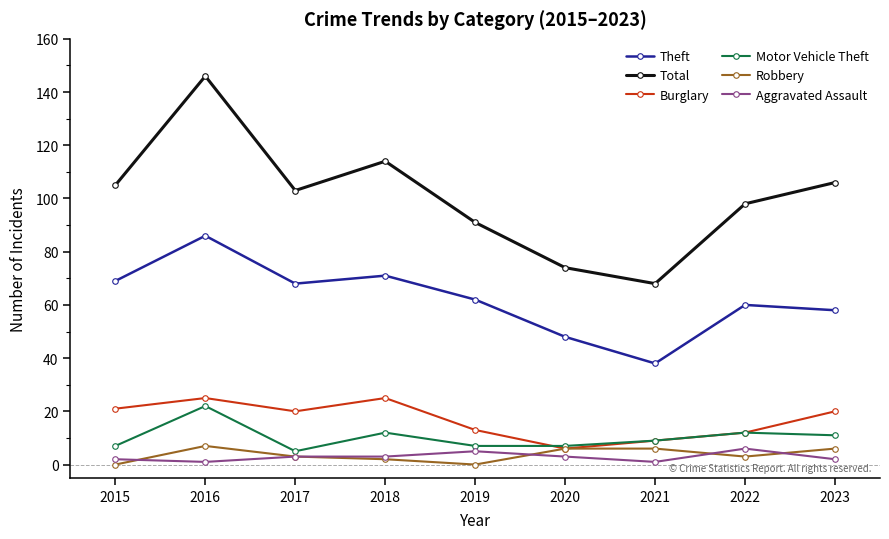

What is the value of the Motor Vehicle Theft point at the 8th from the left?

12